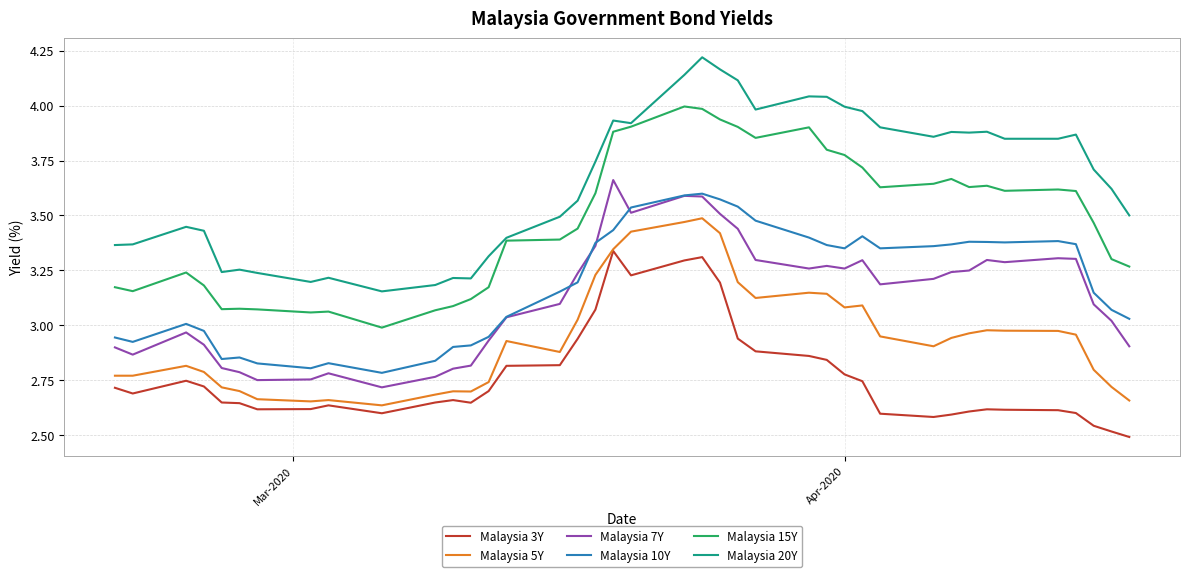

True or false: Malaysia 3Y and Malaysia 20Y intersect in this chart.

False